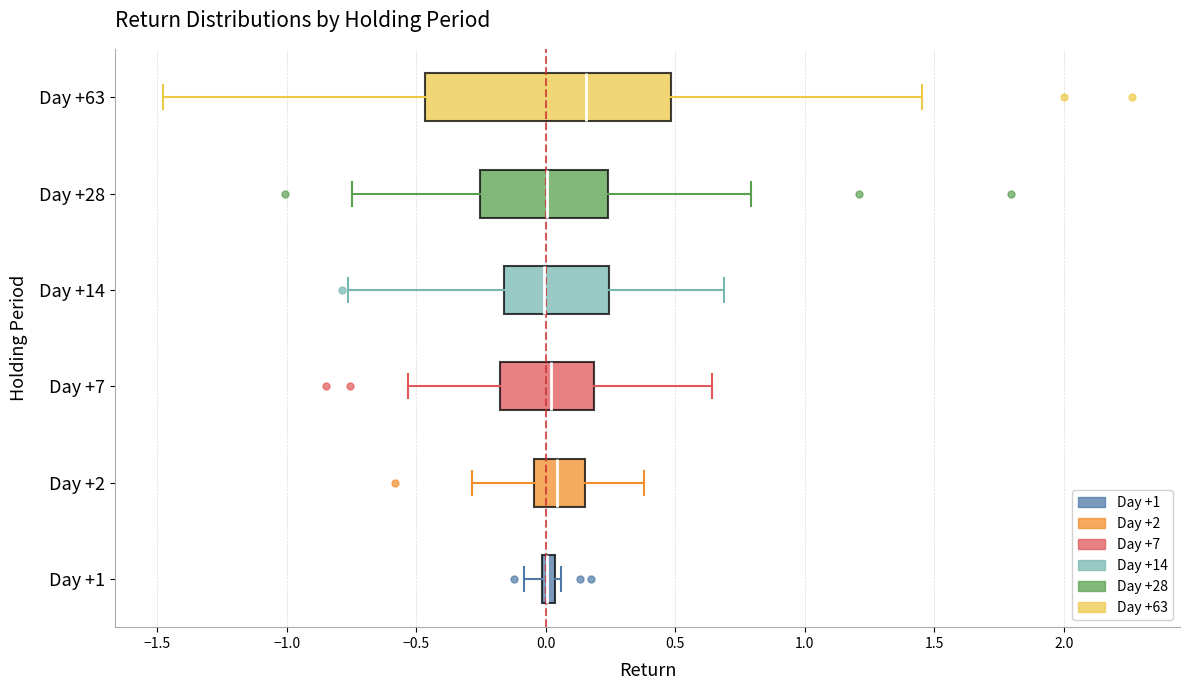

Comparing the boxes themselves (not the whiskers), which one is the widest?

Day +63